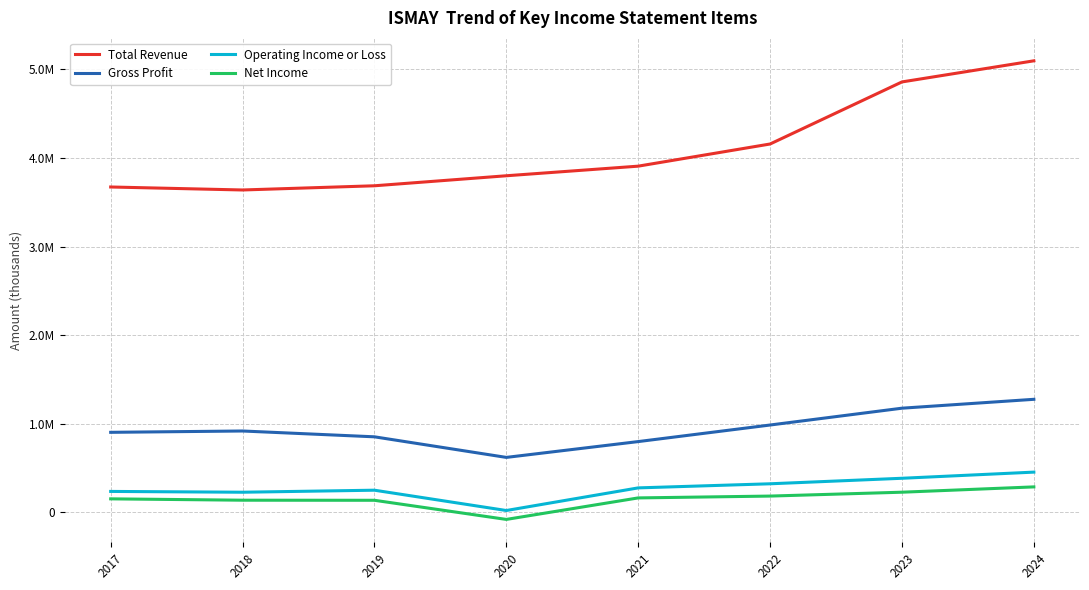

What are all the series names shown in the legend?

Total Revenue, Gross Profit, Operating Income or Loss, Net Income